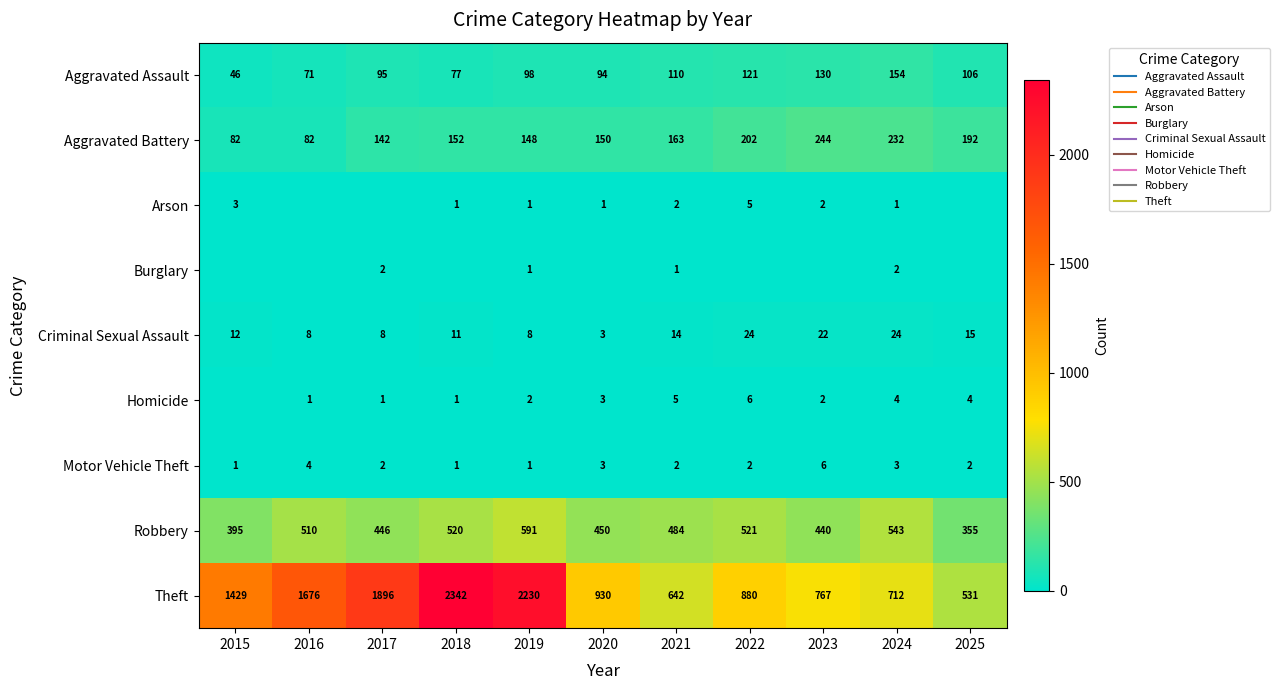

Which label corresponds to the largest value in the chart?

2018